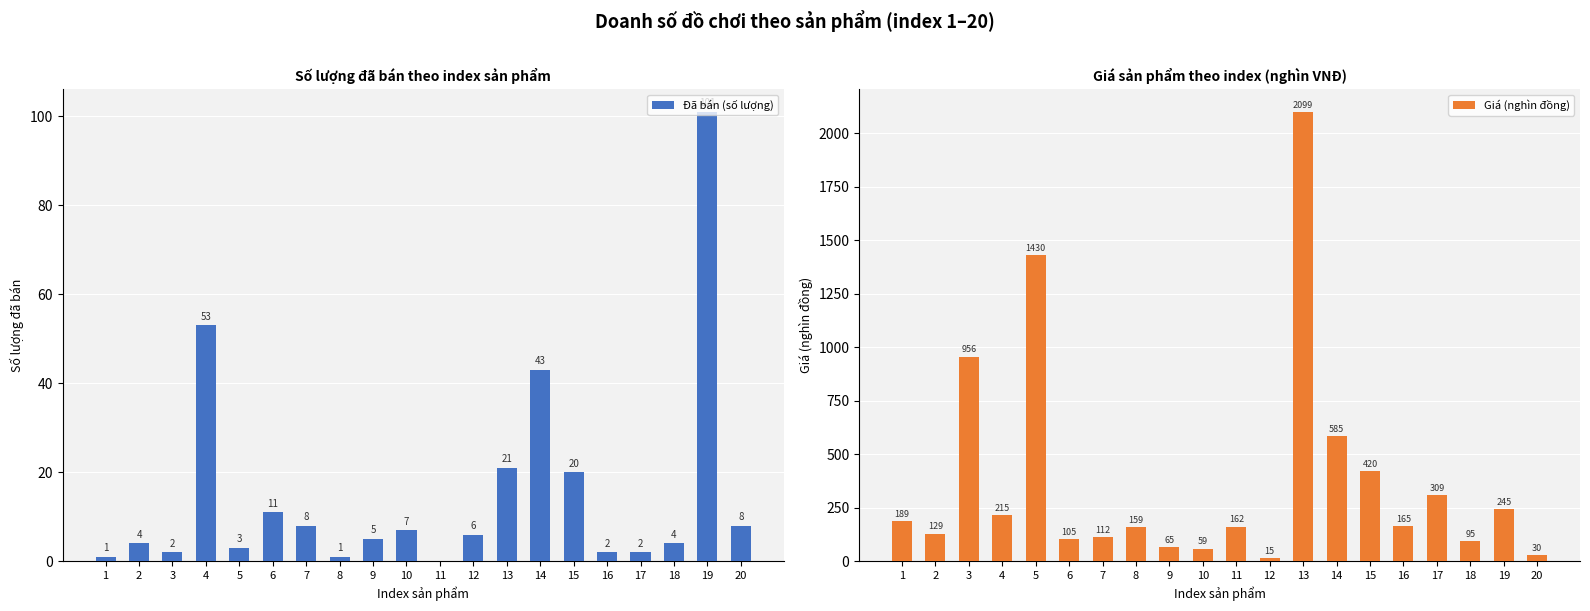

At 16, list the series in order from largest to smallest.

Giá (nghìn đồng), Đã bán (số lượng)